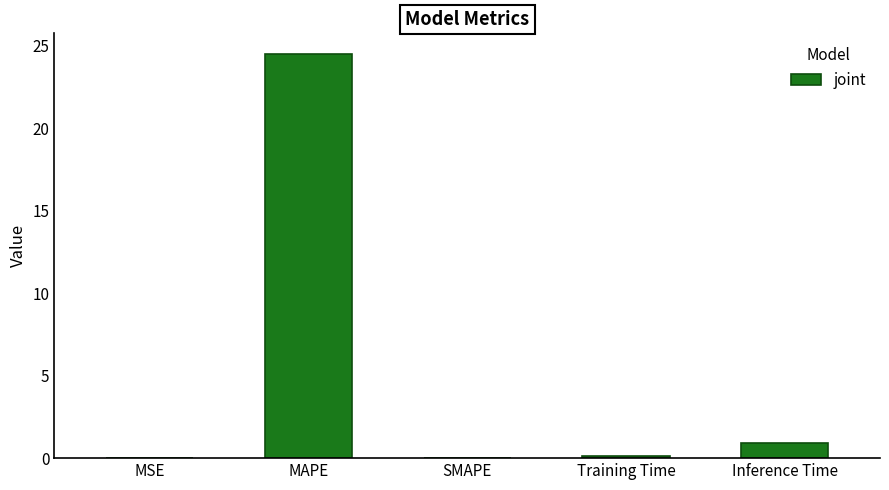

True or false: the data shows 0.0 at SMAPE.

True